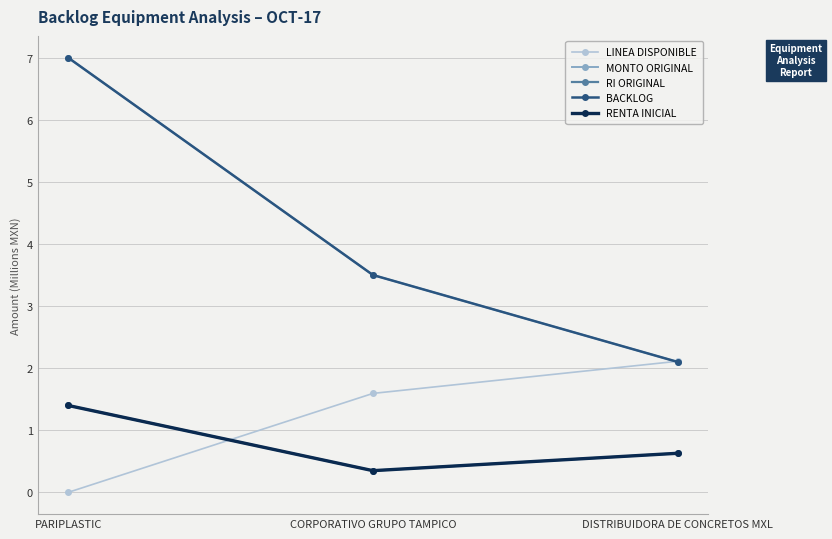

Does the chart have visible grid lines?

Yes